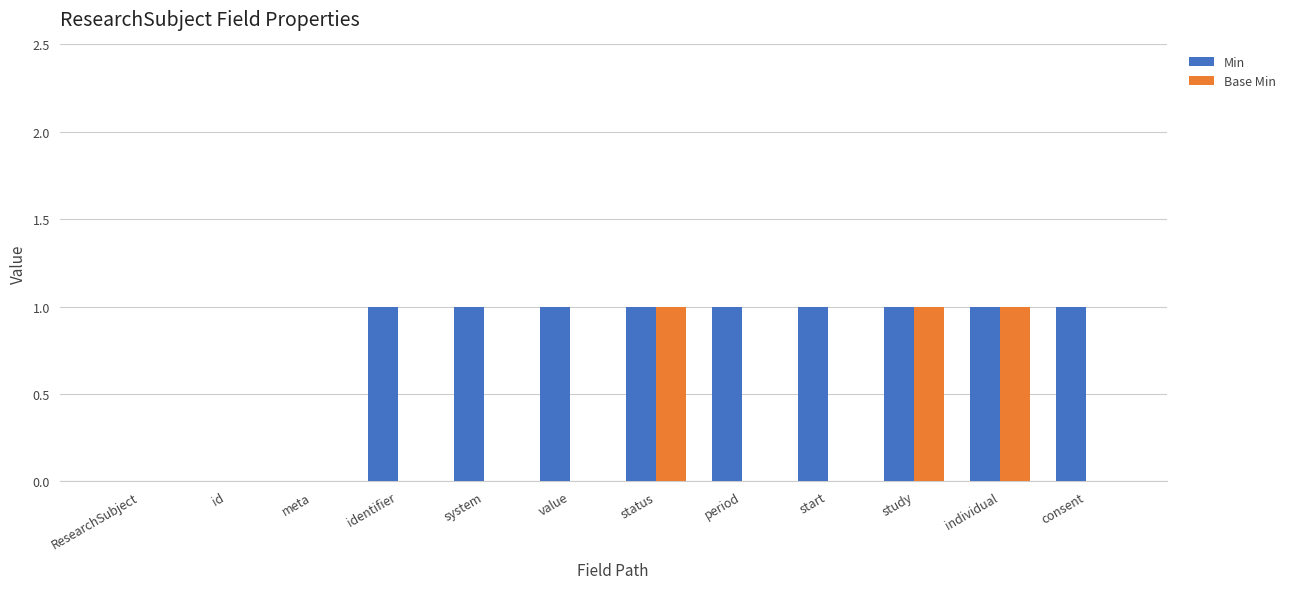

What is the sum of all Base Min values?

3